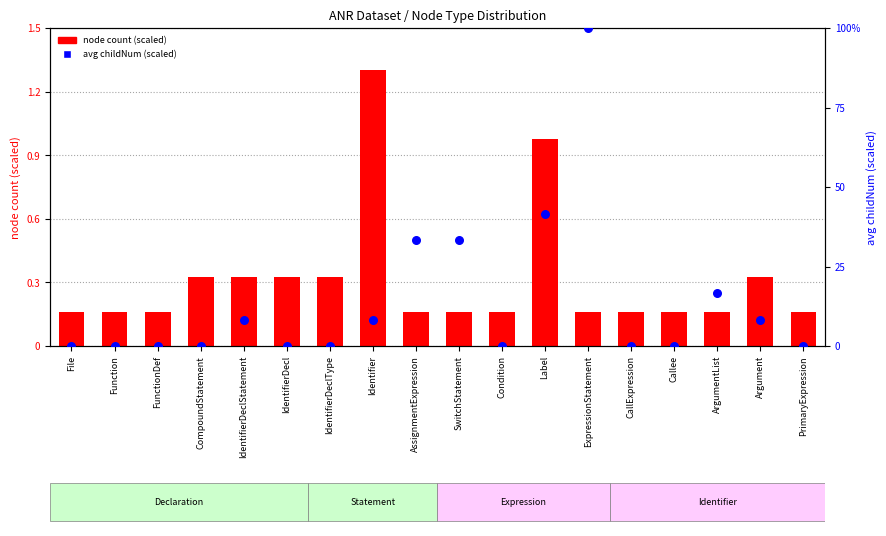

At how many categories does at least one series exceed 0?

18